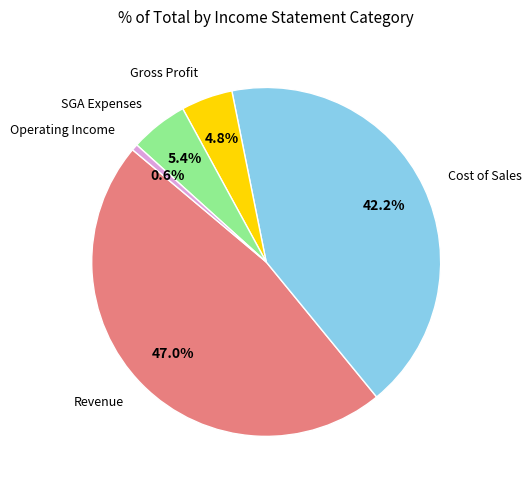

Is there any slice that represents more than half of the pie?

No